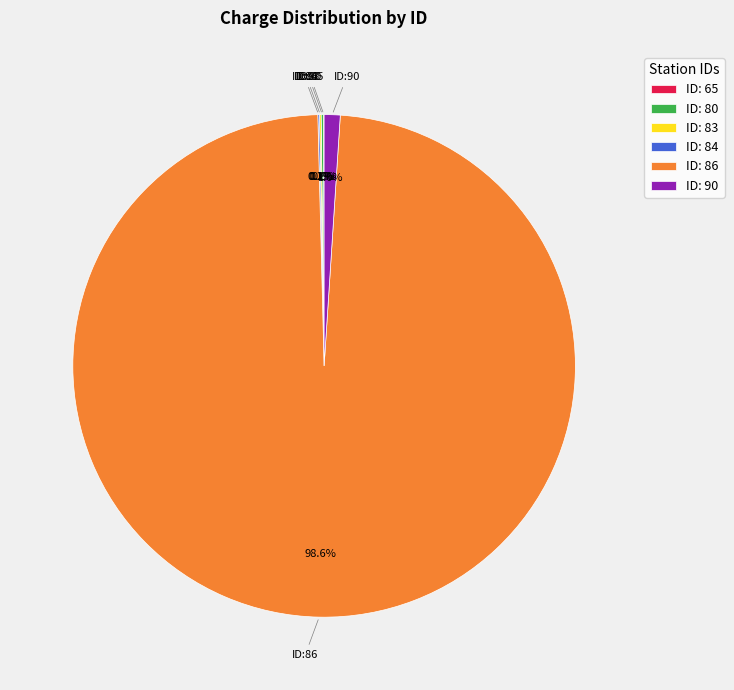

Is there a majority slice in this chart?

Yes